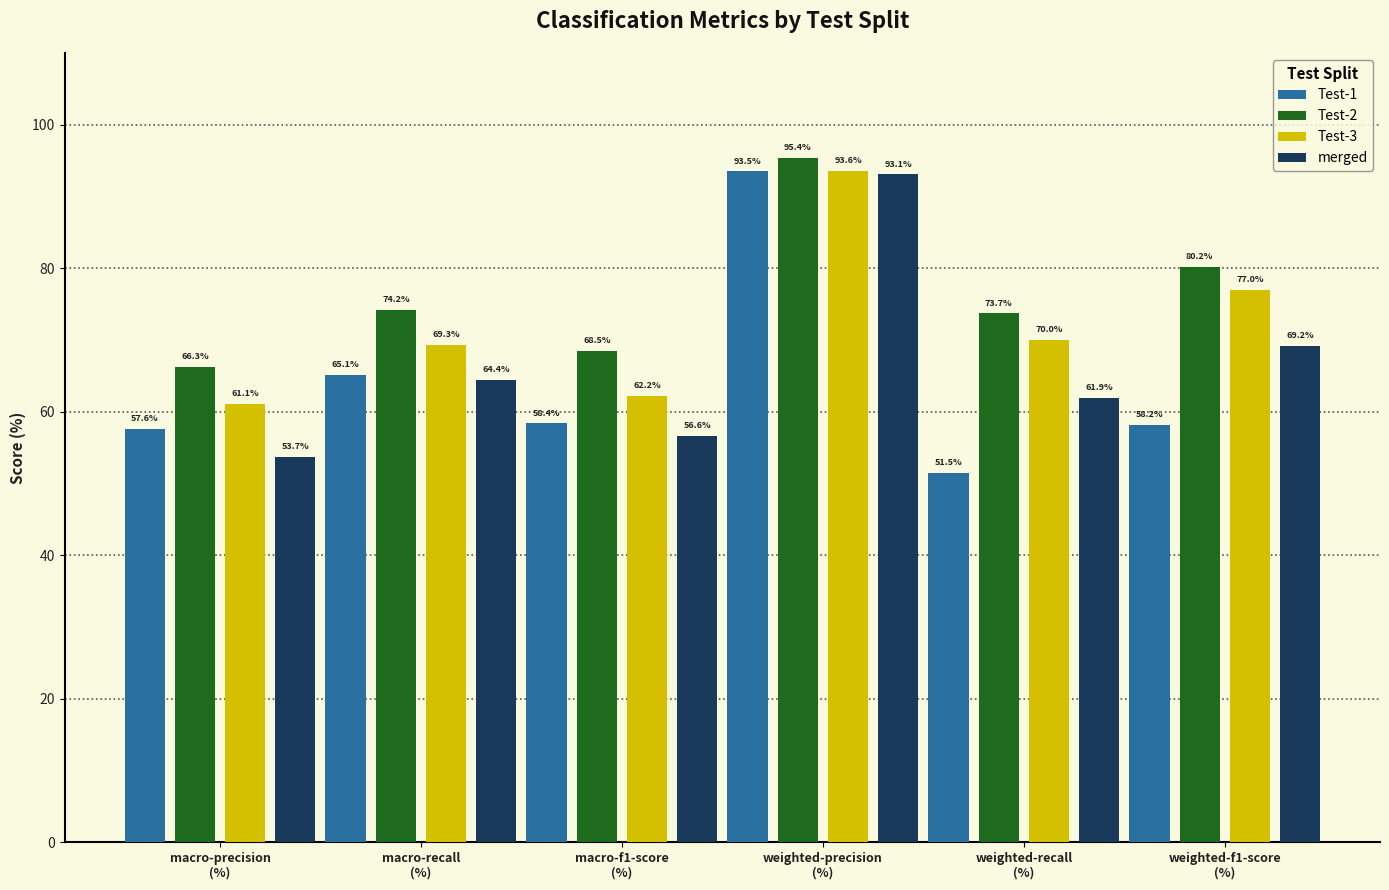

What are all the series names shown in the legend?

Test-1, Test-2, Test-3, merged